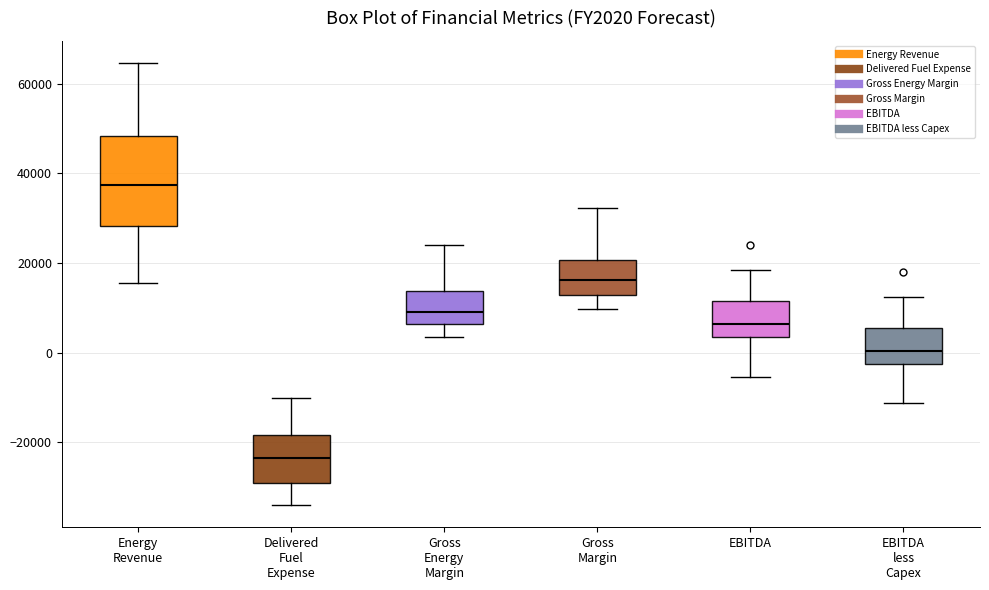

Reading left to right, transcribe this box plot: for each box, give where its median line is, the range the box spans, and where its two whiskers end, as read against the y-axis. The values are not printed on the chart, so give them approximately, as read against the axis.

Energy Revenue: median 38000, box 28000 to 48000, whiskers 16000 to 64000
Delivered Fuel Expense: median -24000, box -30000 to -18000, whiskers -34000 to -10000
Gross Energy Margin: median 8000, box 6000 to 14000, whiskers 4000 to 24000
Gross Margin: median 16000, box 12000 to 20000, whiskers 10000 to 32000
EBITDA: median 6000, box 4000 to 12000, whiskers -6000 to 18000
EBITDA less Capex: median 0, box -2000 to 6000, whiskers -12000 to 12000